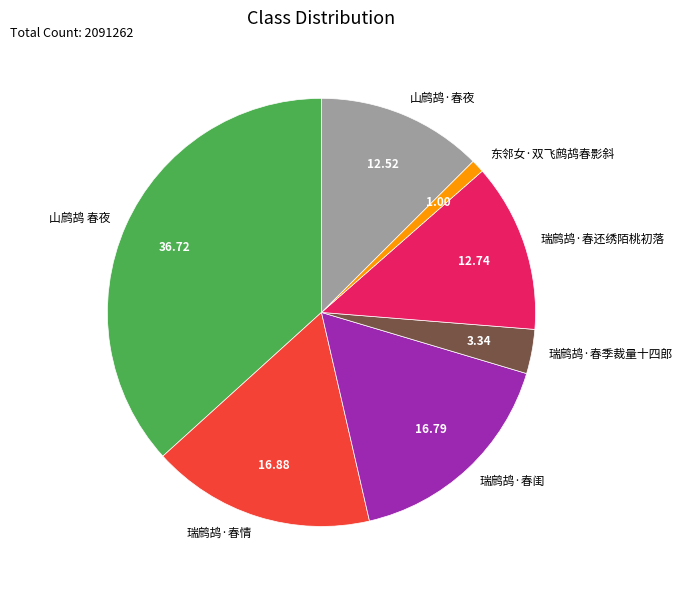

Is there any slice that represents more than half of the pie?

No